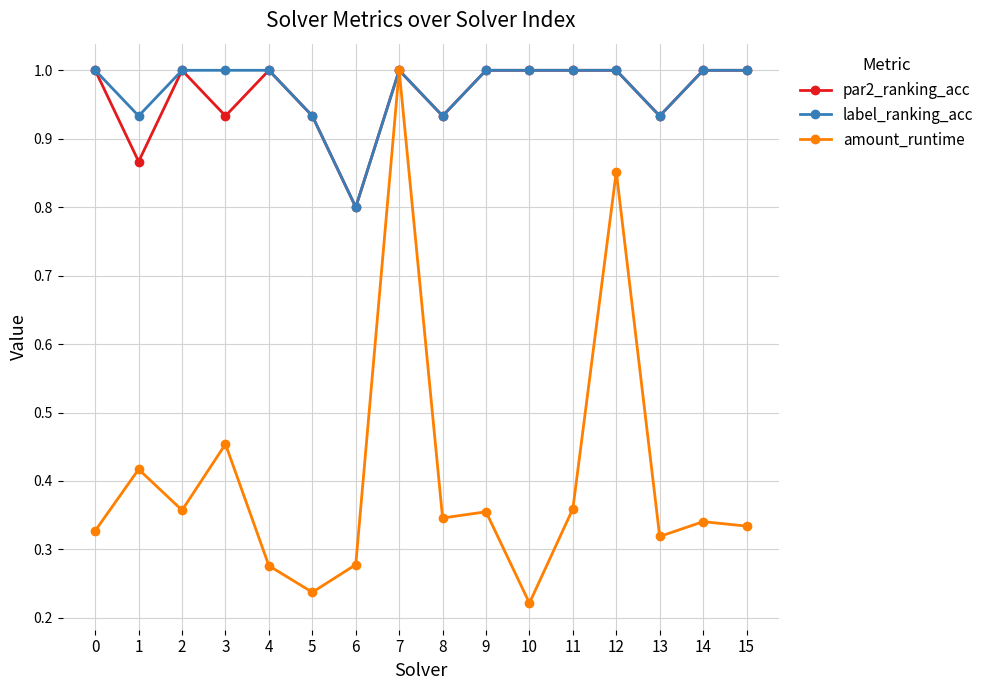

What is the value of the label_ranking_acc point at the 5th from the left?

1.0